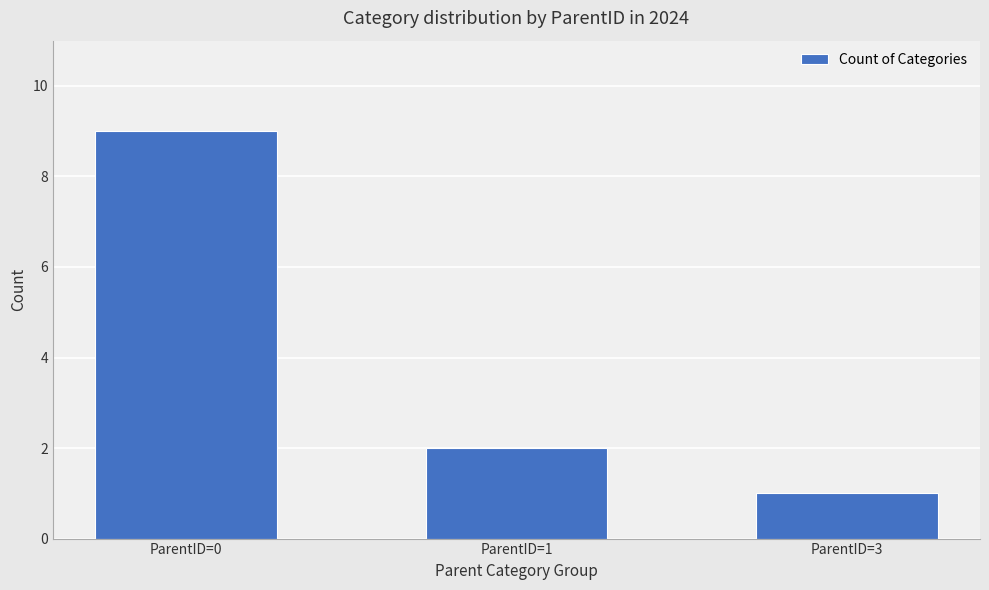

Which category has the highest value across all series?

ParentID=0